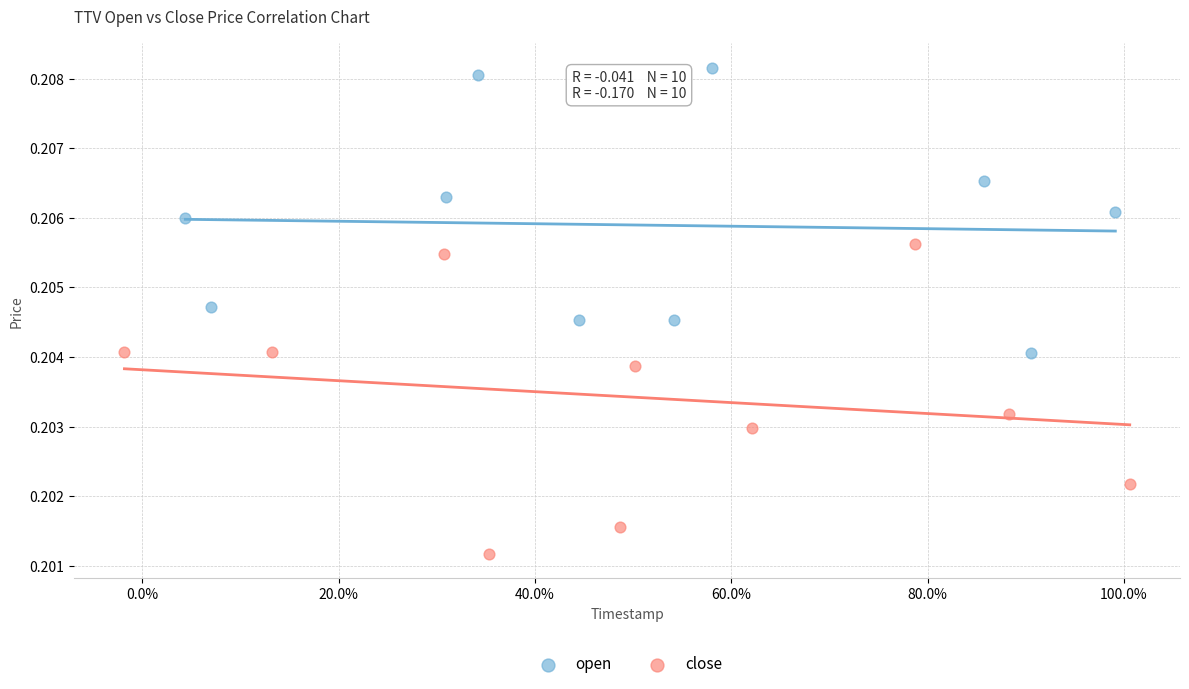

Which series reaches the maximum Y coordinate?

open